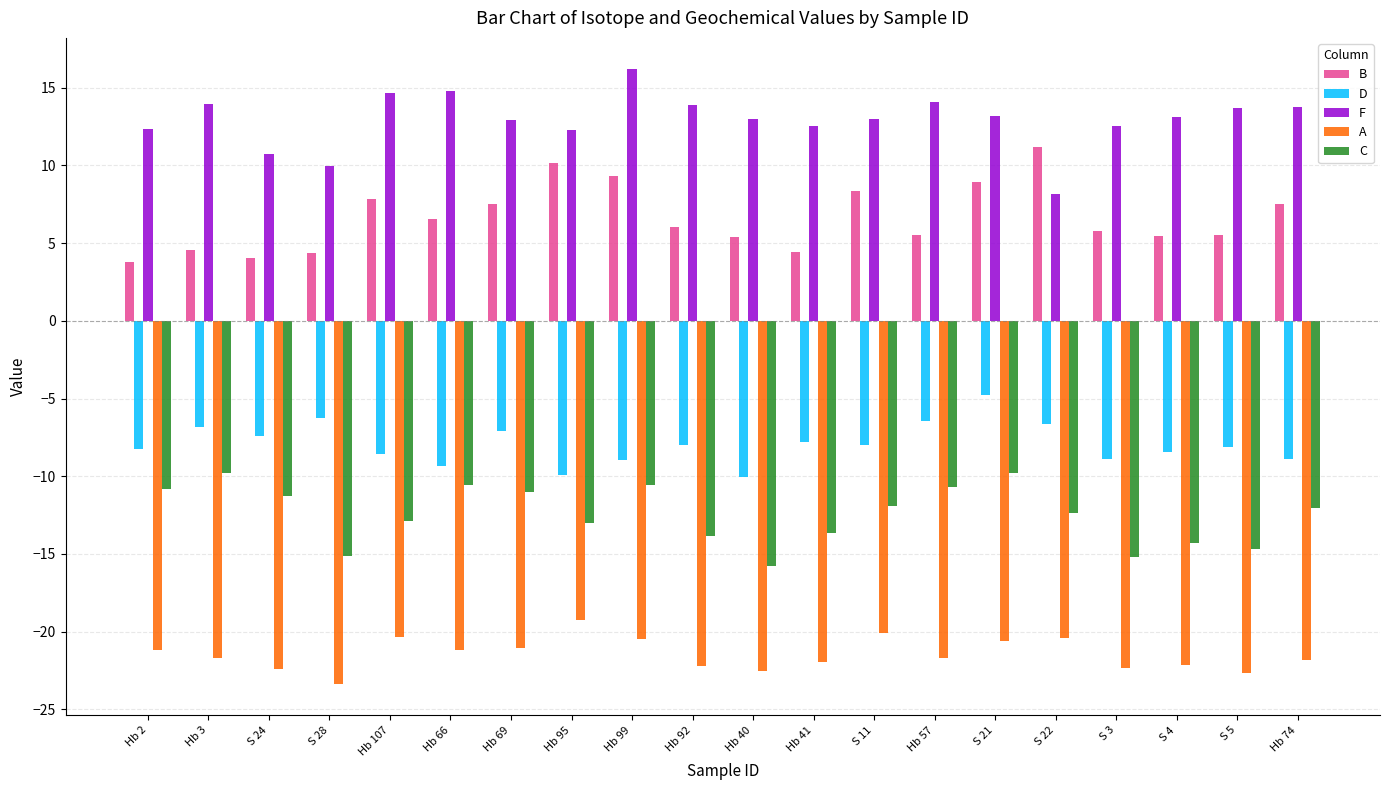

At how many categories does at least one series exceed 15?

1